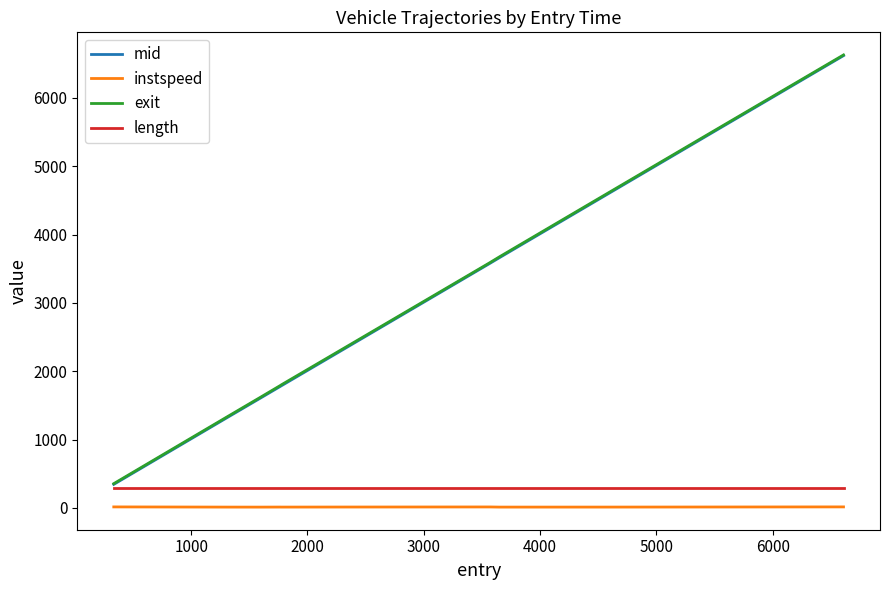

Which series has the widest spread of values?

mid